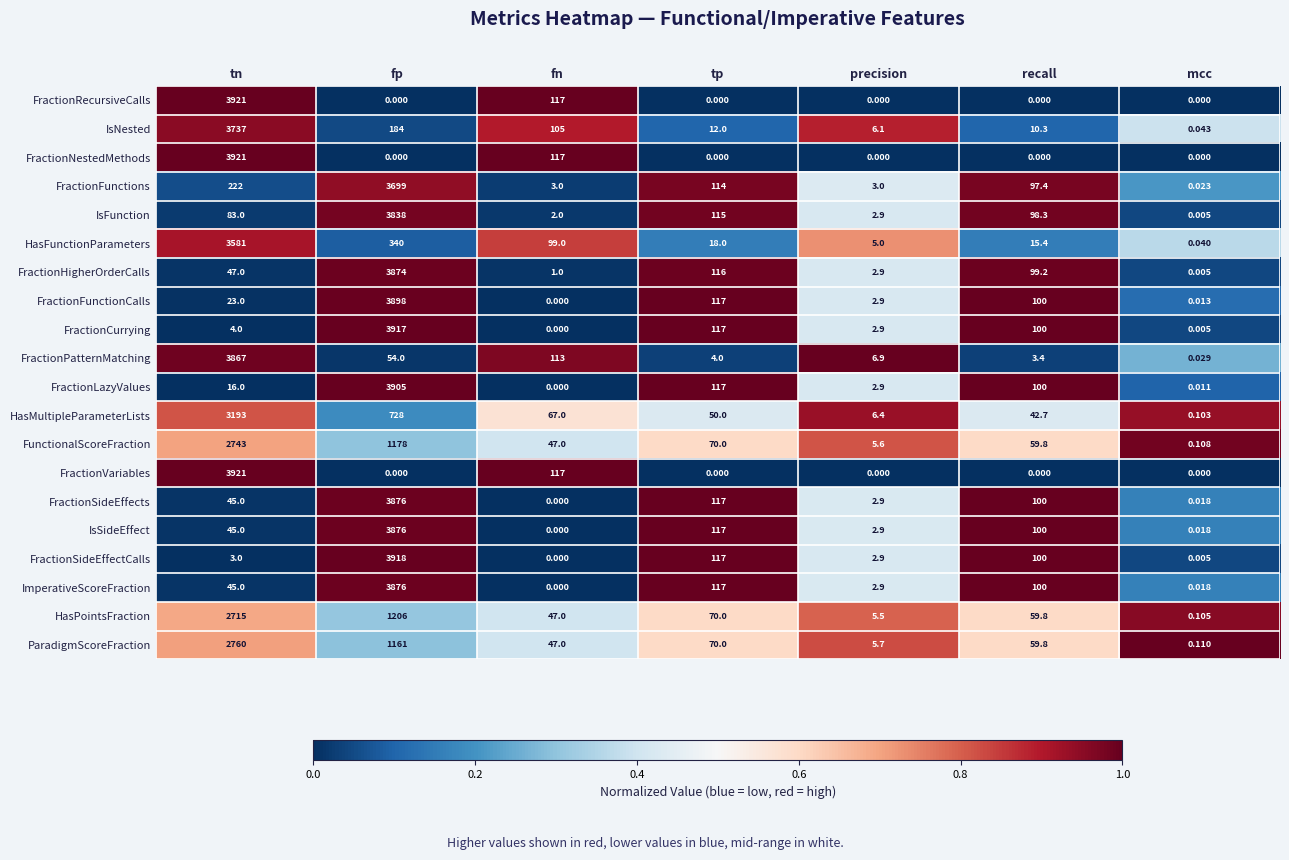

Rank the categories by ImperativeScoreFraction value from highest to lowest.

fp, tp, recall, tn, precision, mcc, fn